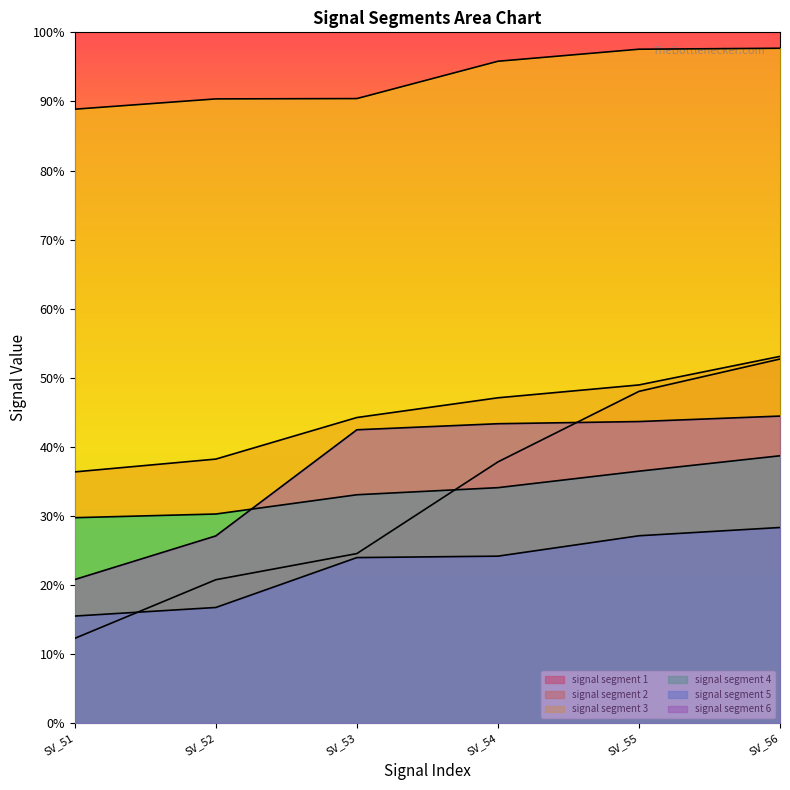

Between 55 and 52, which is larger?

55